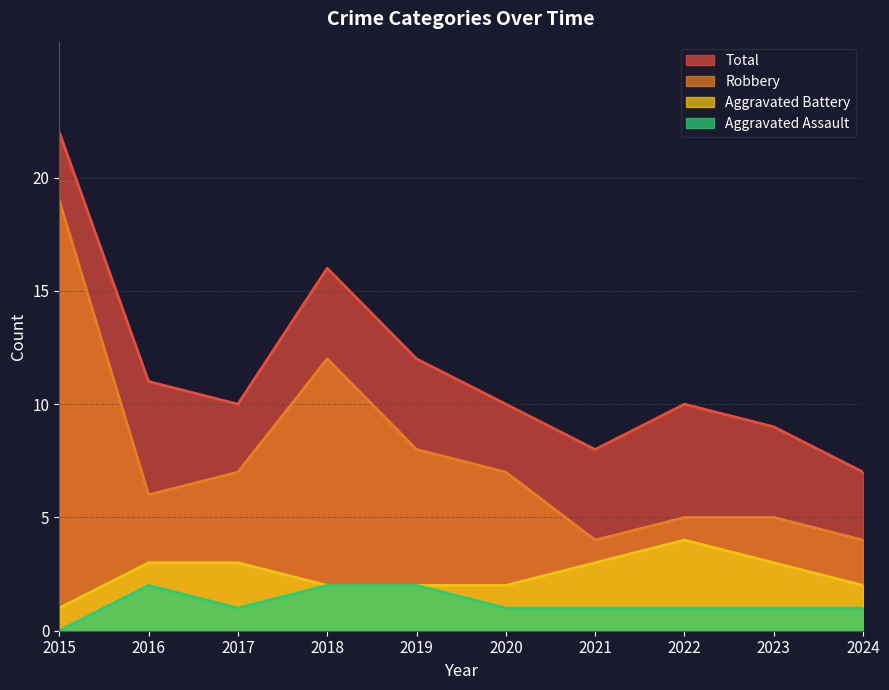

True or false: Aggravated Battery and Robbery intersect in this chart.

False